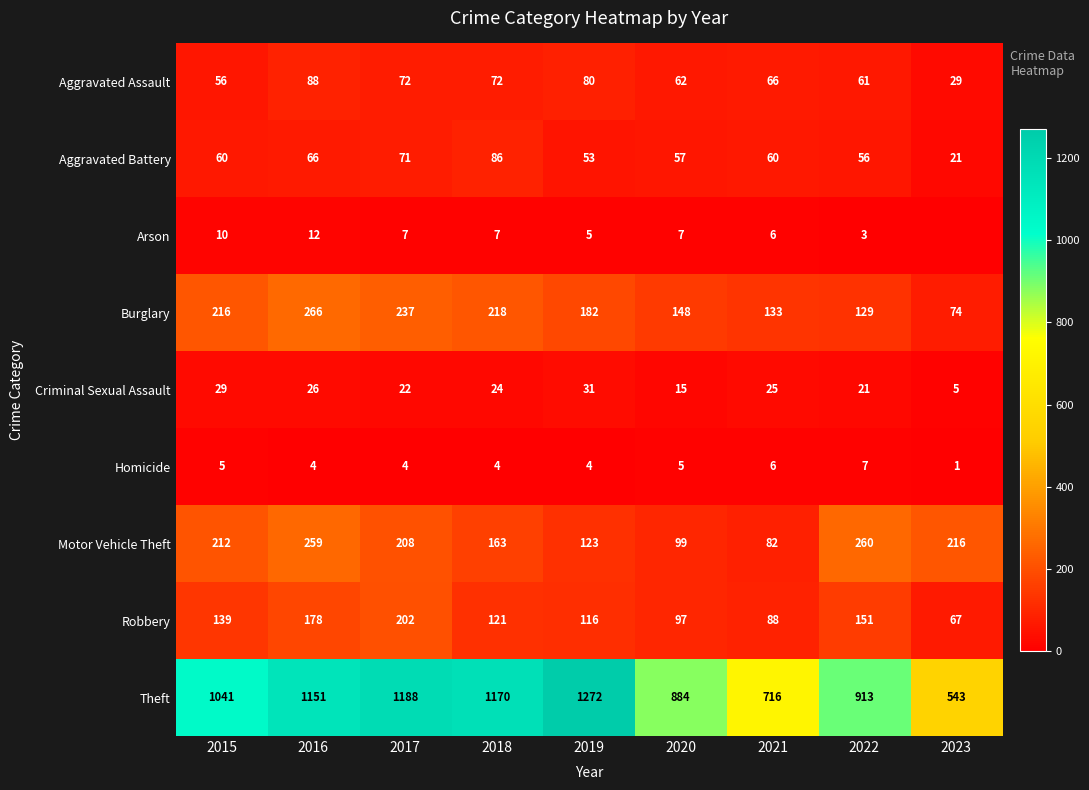

What is the difference between the maximum and second lowest values in the Motor Vehicle Theft series?

161